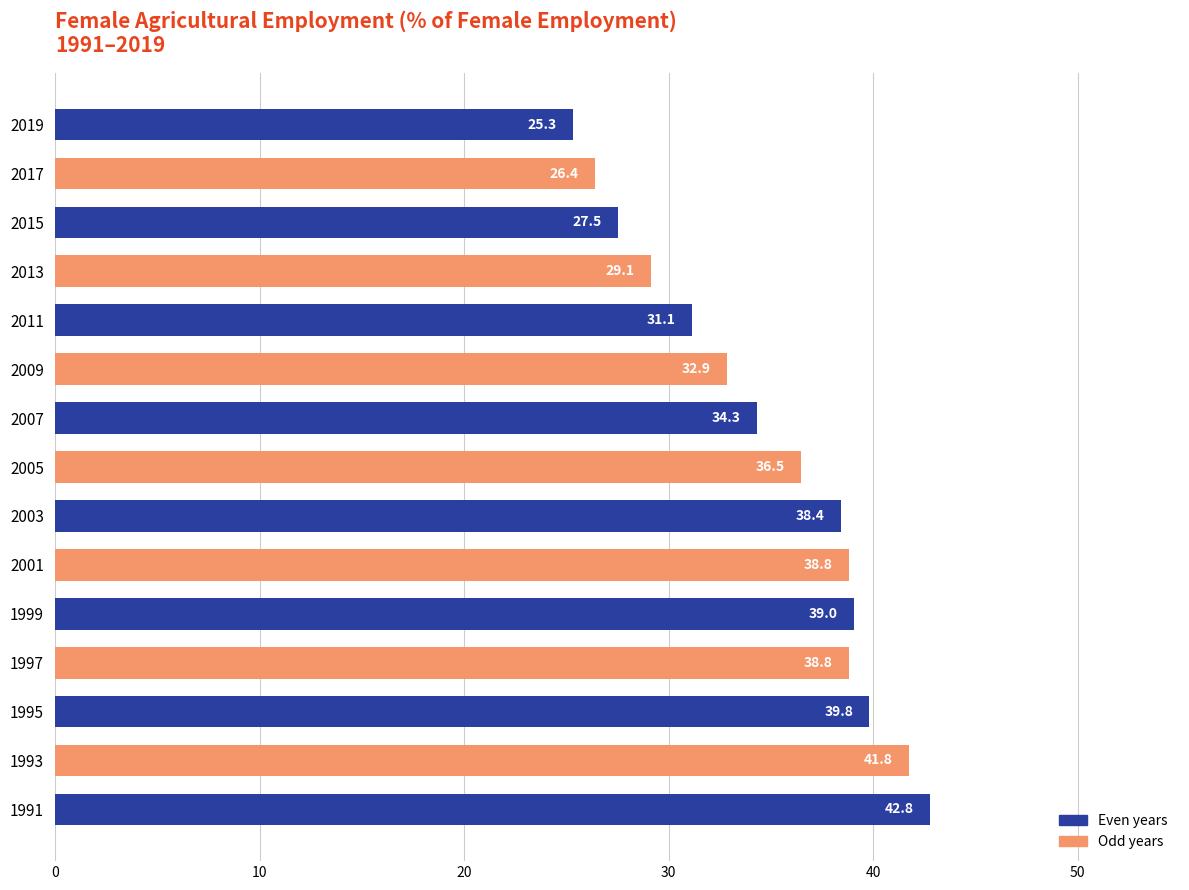

What is the sum of the values at 2003 and 1997?

77.2